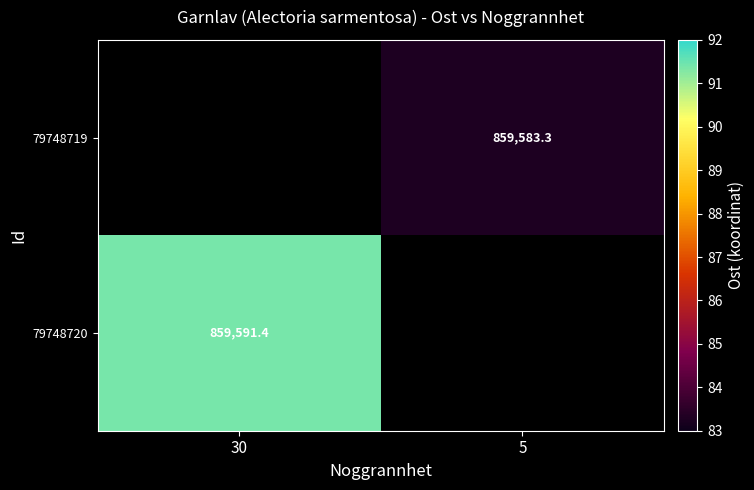

Rank the categories by 79748719 value from lowest to highest.

30, 5